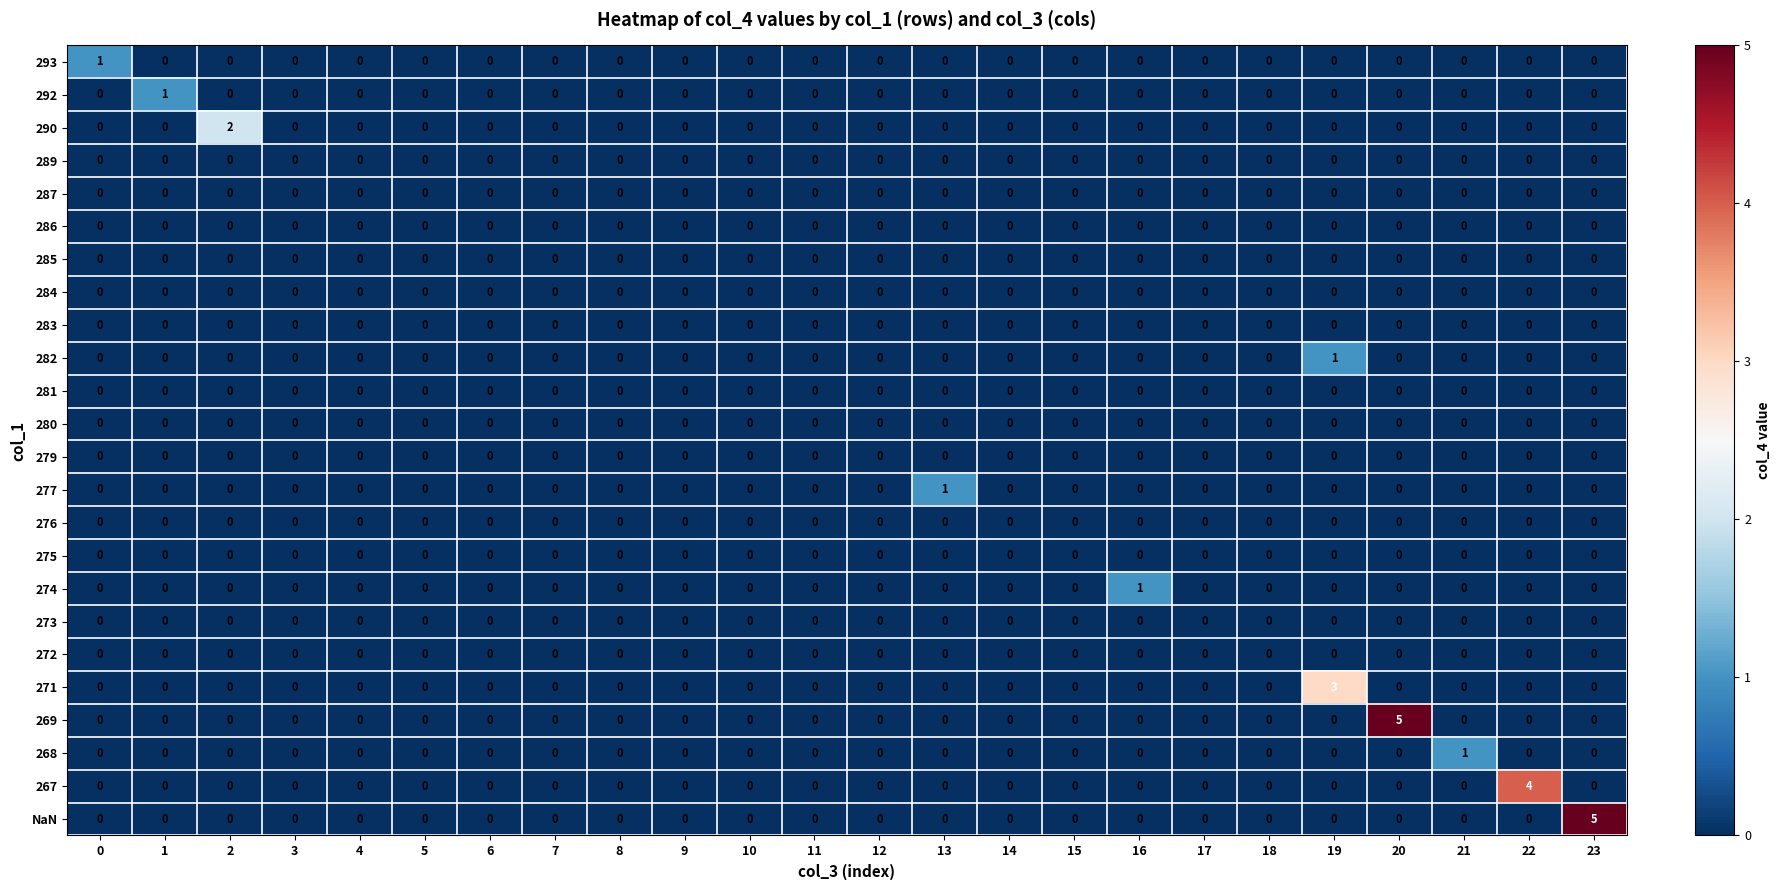

What is the maximum value shown in the chart?

5